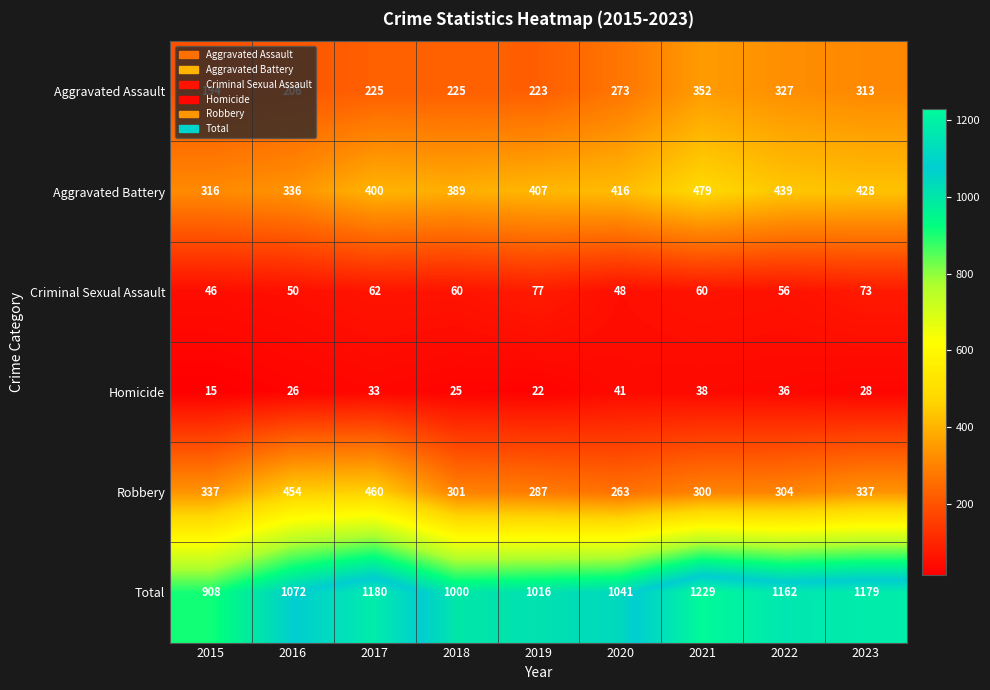

Where is Aggravated Assault nearest to the value 273?

2020